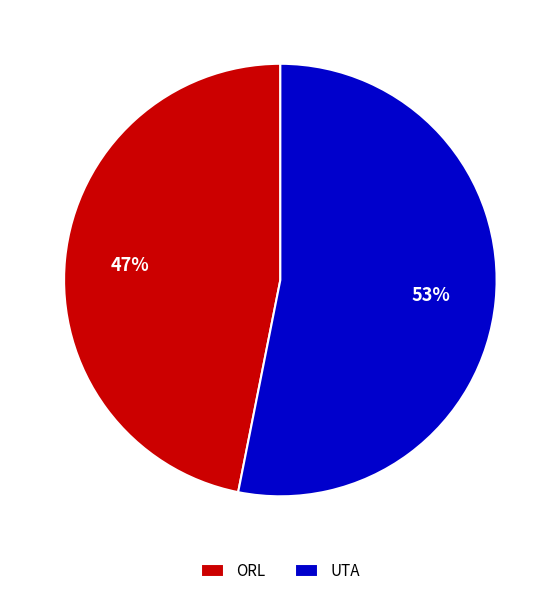

To the nearest percent, what is the average slice percentage?

50%